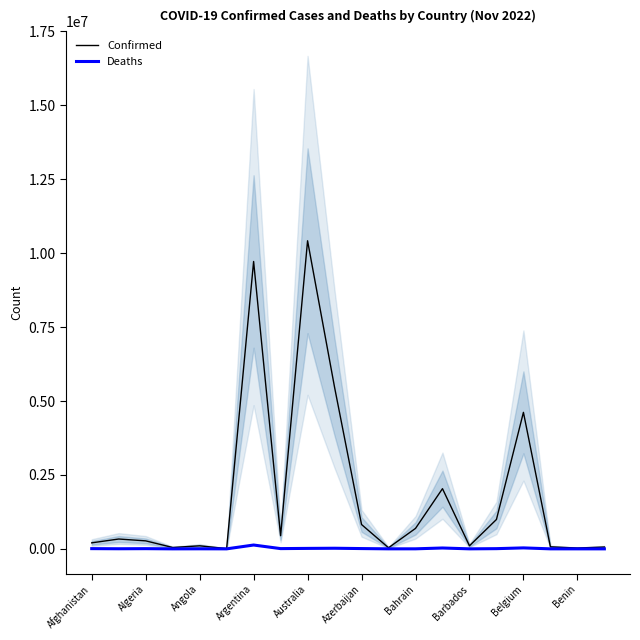

What is the sum of all Deaths values?

279288